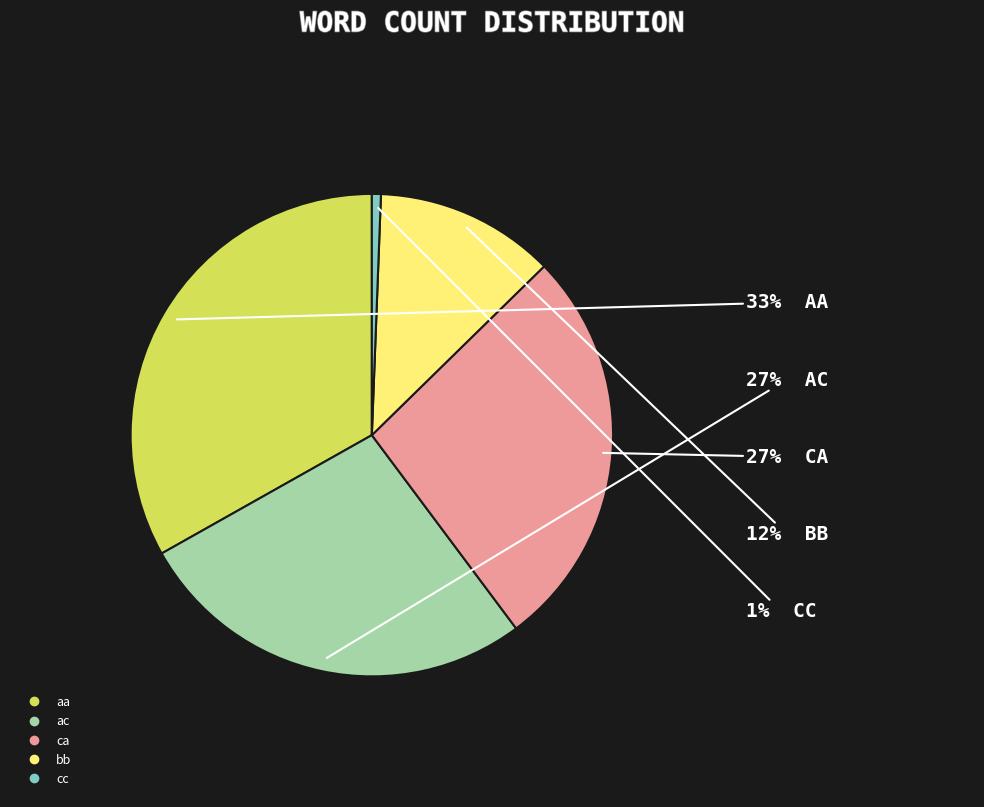

Is the sum of ca and bb greater than half?

No